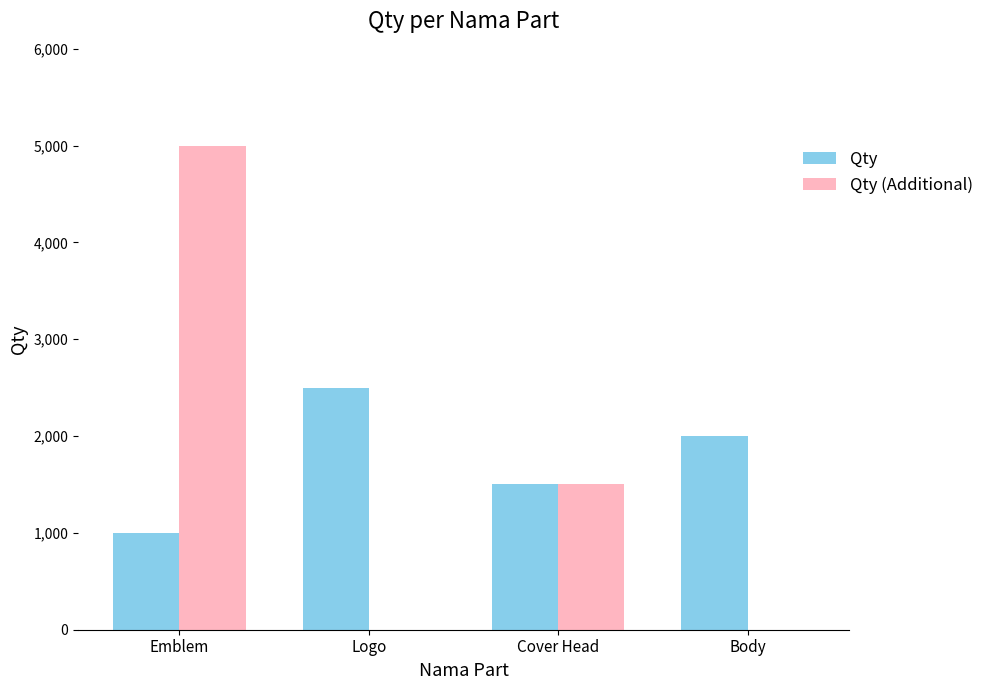

Is the value of Qty (Additional) at Emblem greater than the value of Qty at Cover Head?

Yes